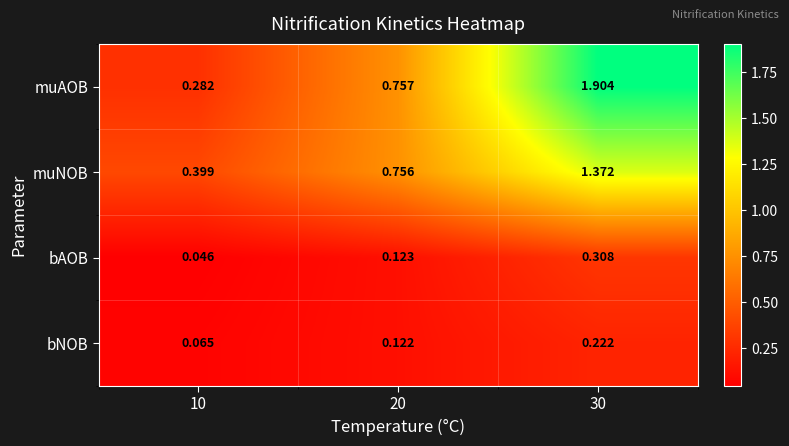

At 10, list the series in order from smallest to largest.

bAOB, bNOB, muAOB, muNOB